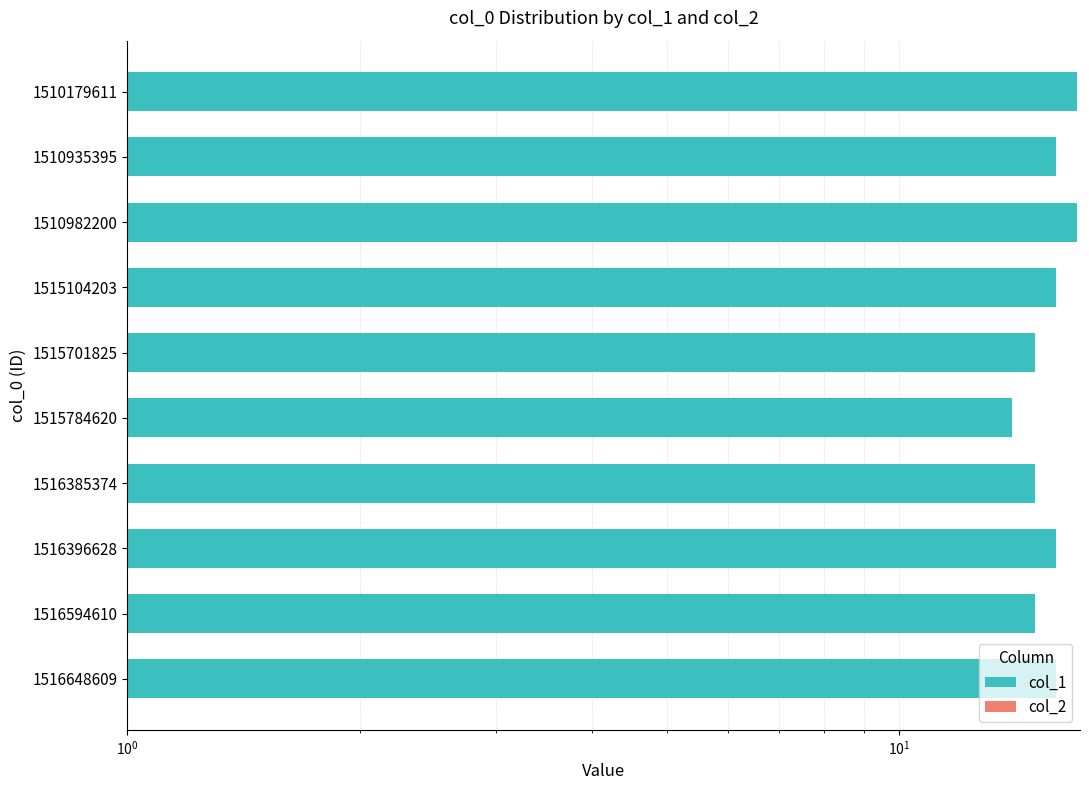

What are all the series names shown in the legend?

col_1, col_2